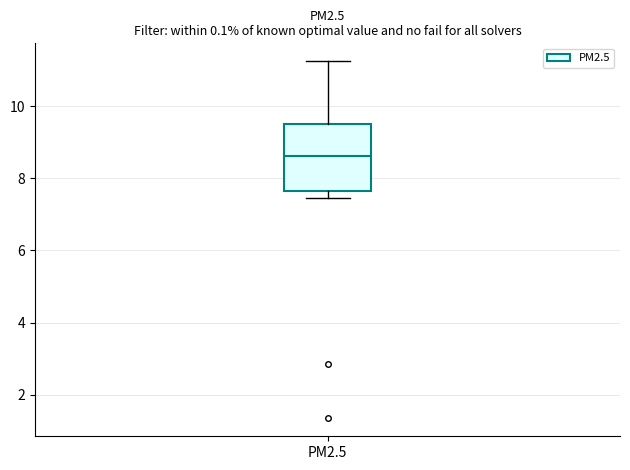

Read this box plot against the y-axis: the position of the median line, the range covered by the box, and the ends of both whiskers. The values are not printed on the chart, so give them approximately, as read against the axis.

median 8.6, box 7.6 to 9.4, whiskers 7.4 to 11.2